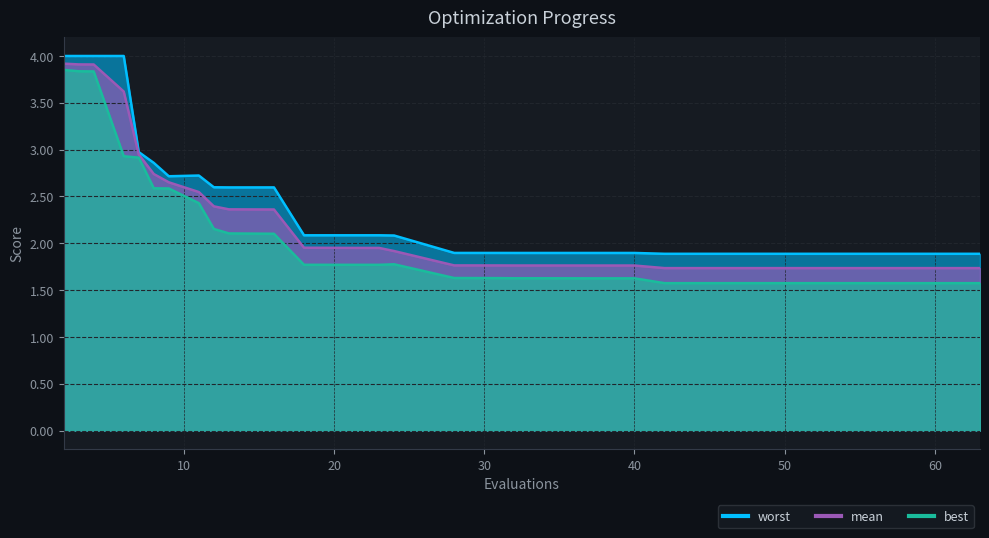

What is the difference between the best values at 46 and 31?

0.1